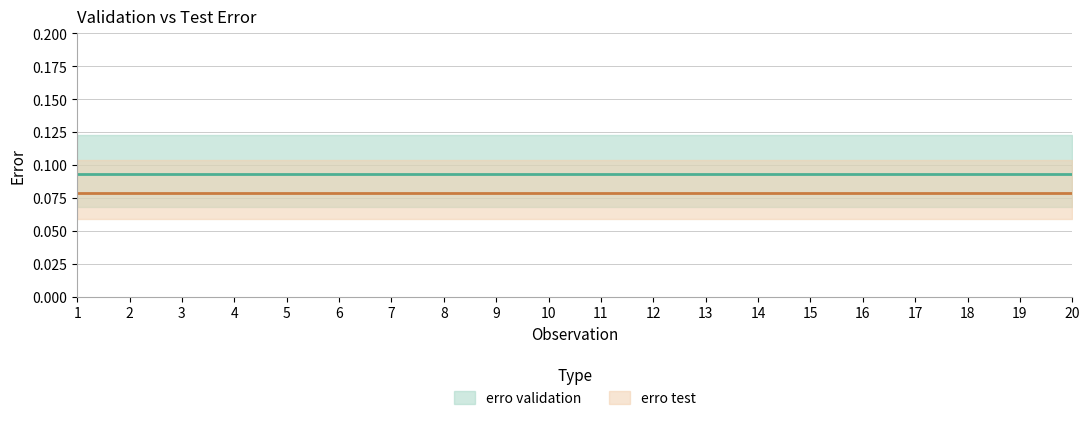

List the series in order of their peak value, lowest first.

erro test, erro validation